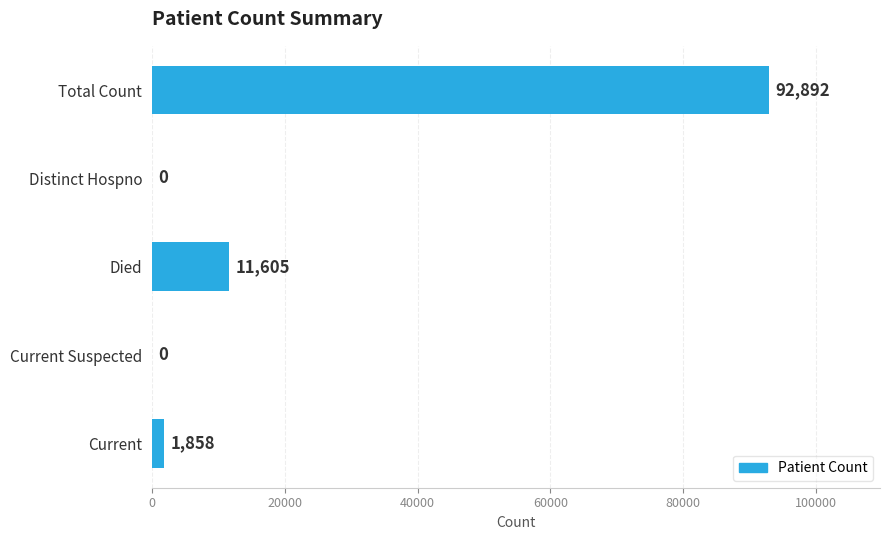

Which category has the highest value across all series?

Total Count